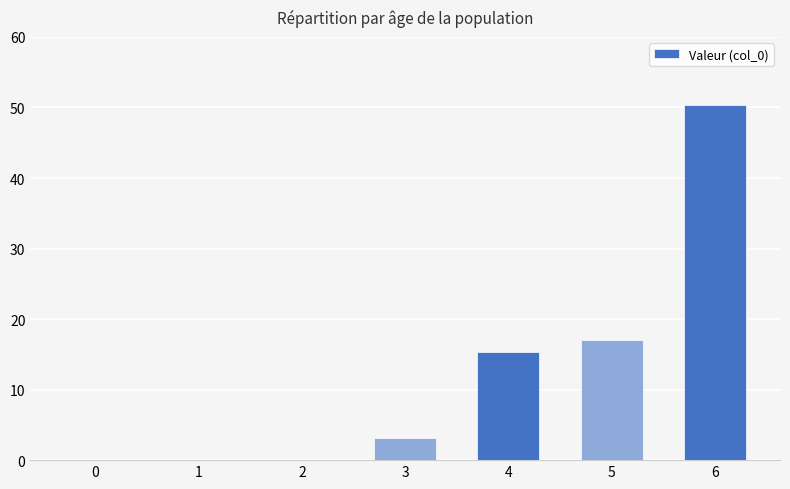

Where does the data first go above 3?

3